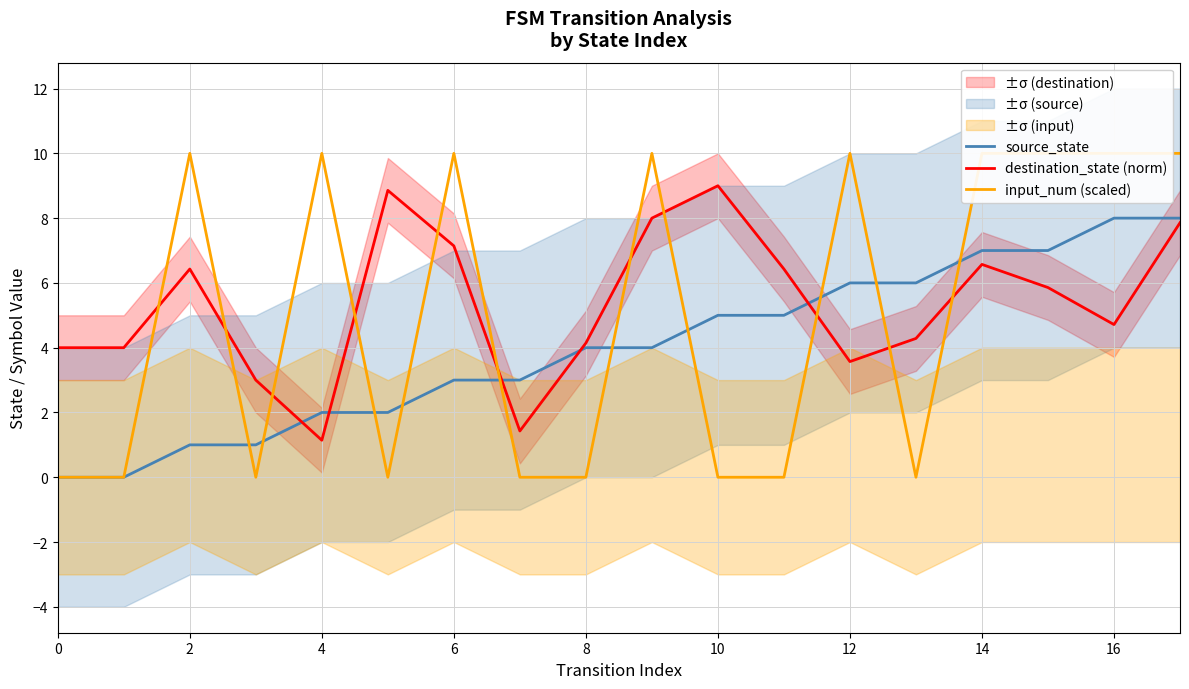

The value of source_state at 14 is 0.7. True or false?

False